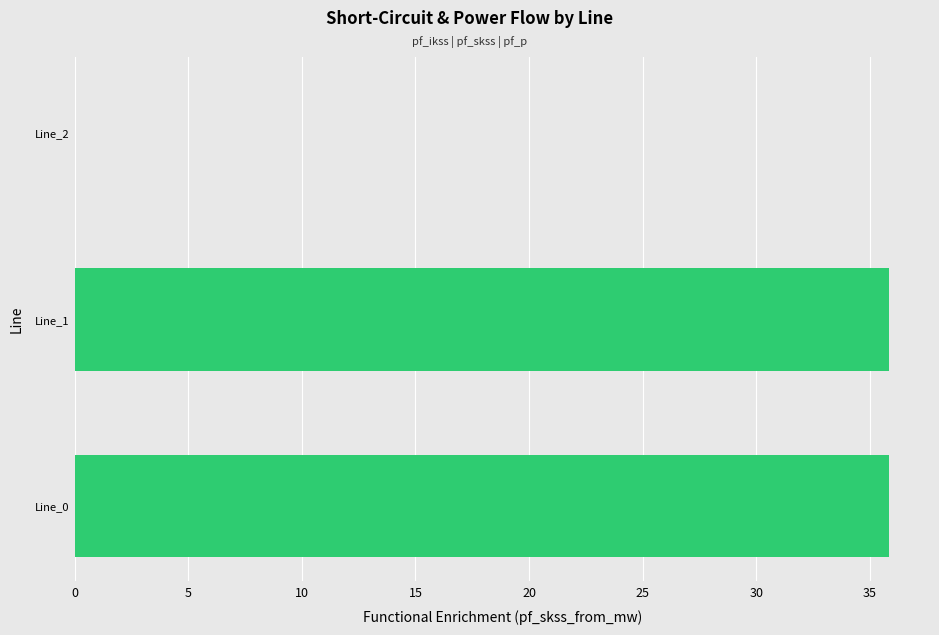

Are the bars horizontal?

Yes